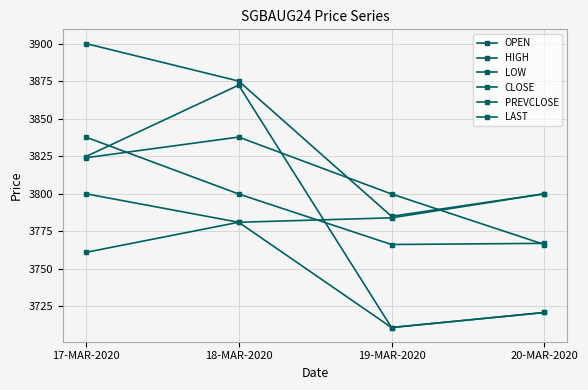

What is the difference between the highest and lowest values at 17-MAR-2020?

139.0